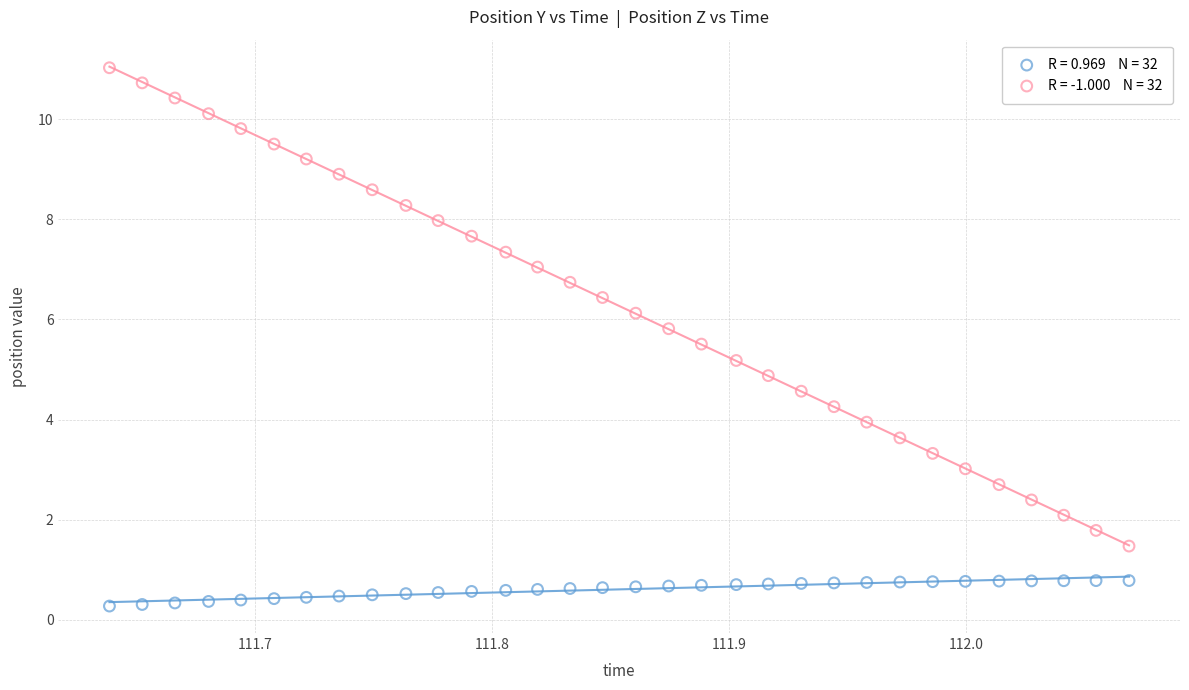

Across all data points, what is the range of X values (max minus min)?

0.4